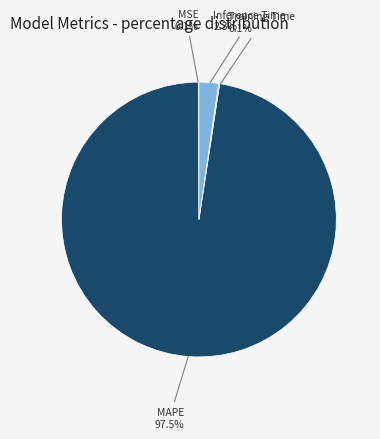

Is there a majority slice in this chart?

Yes